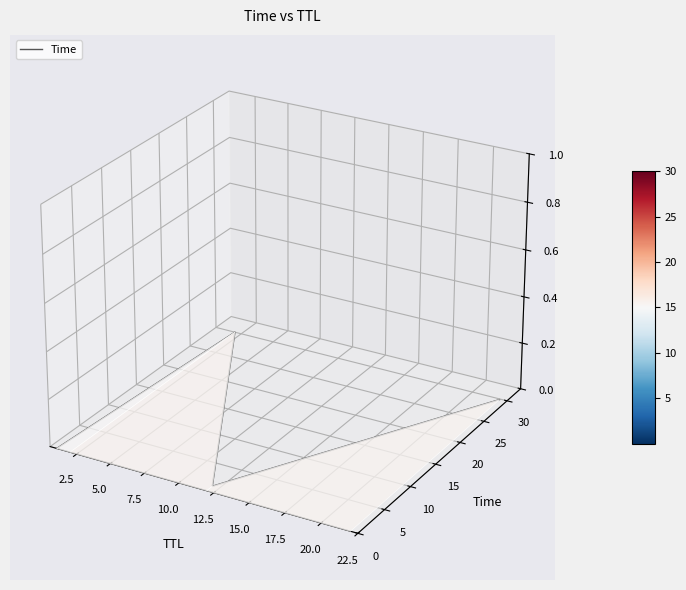

What is the label of the 3rd point from the right?

2.5